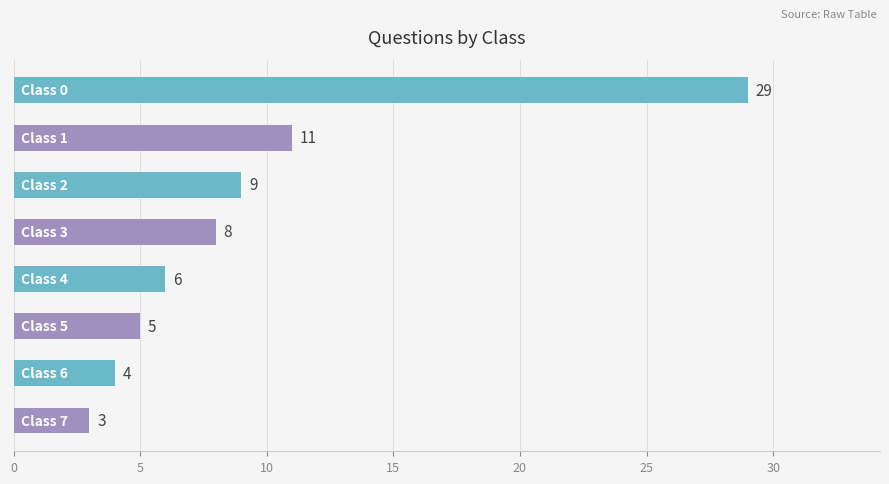

What is the value of the 5th bar from the top?

6